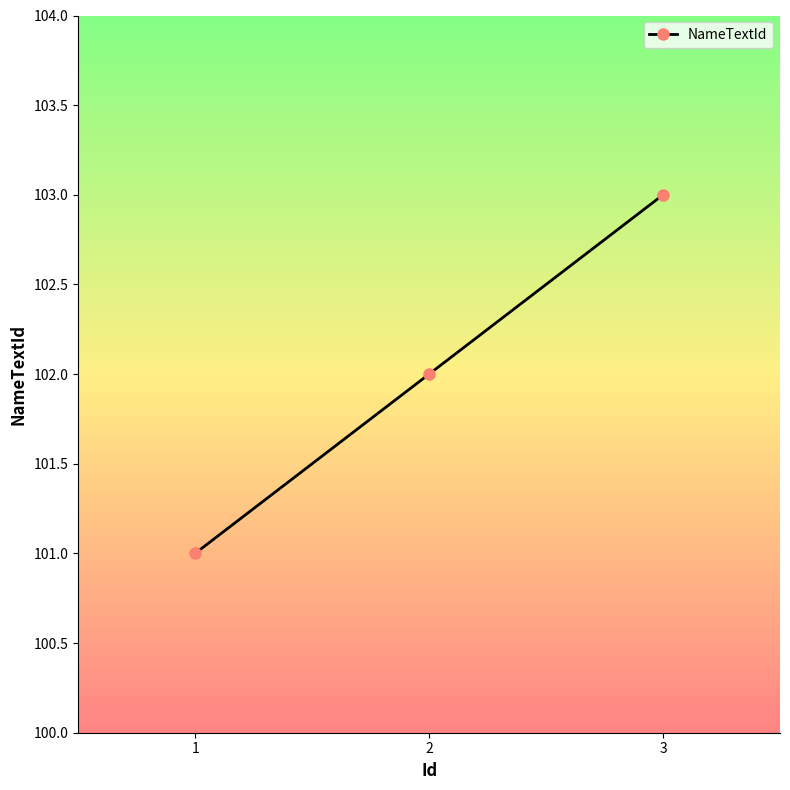

Rank the categories by value from lowest to highest.

1, 2, 3